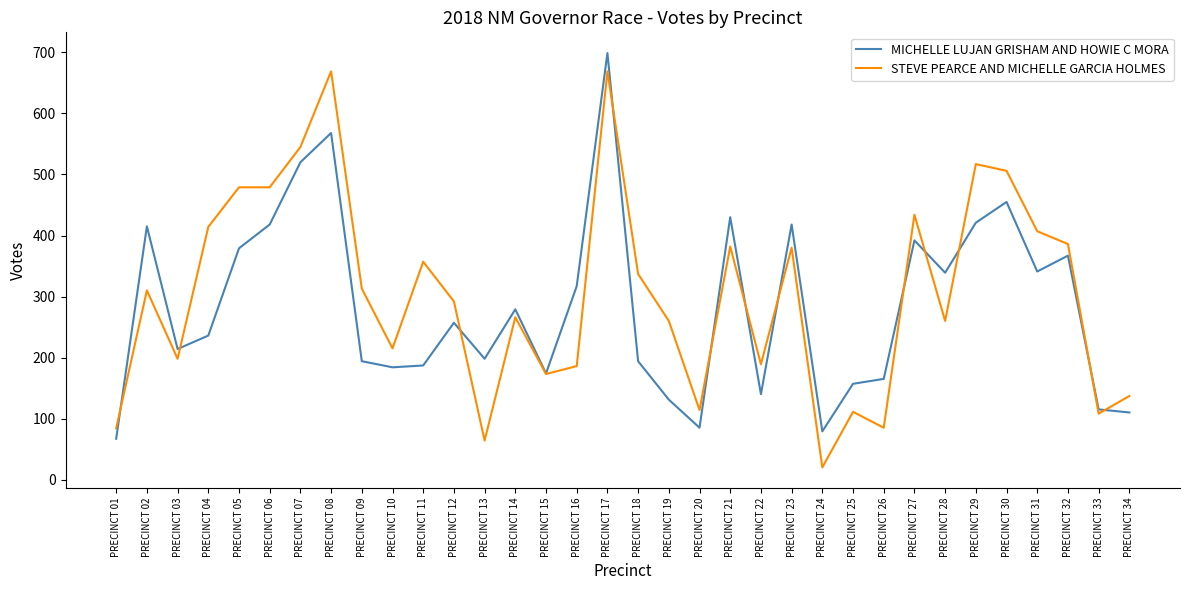

What is the maximum value shown in the chart?

699